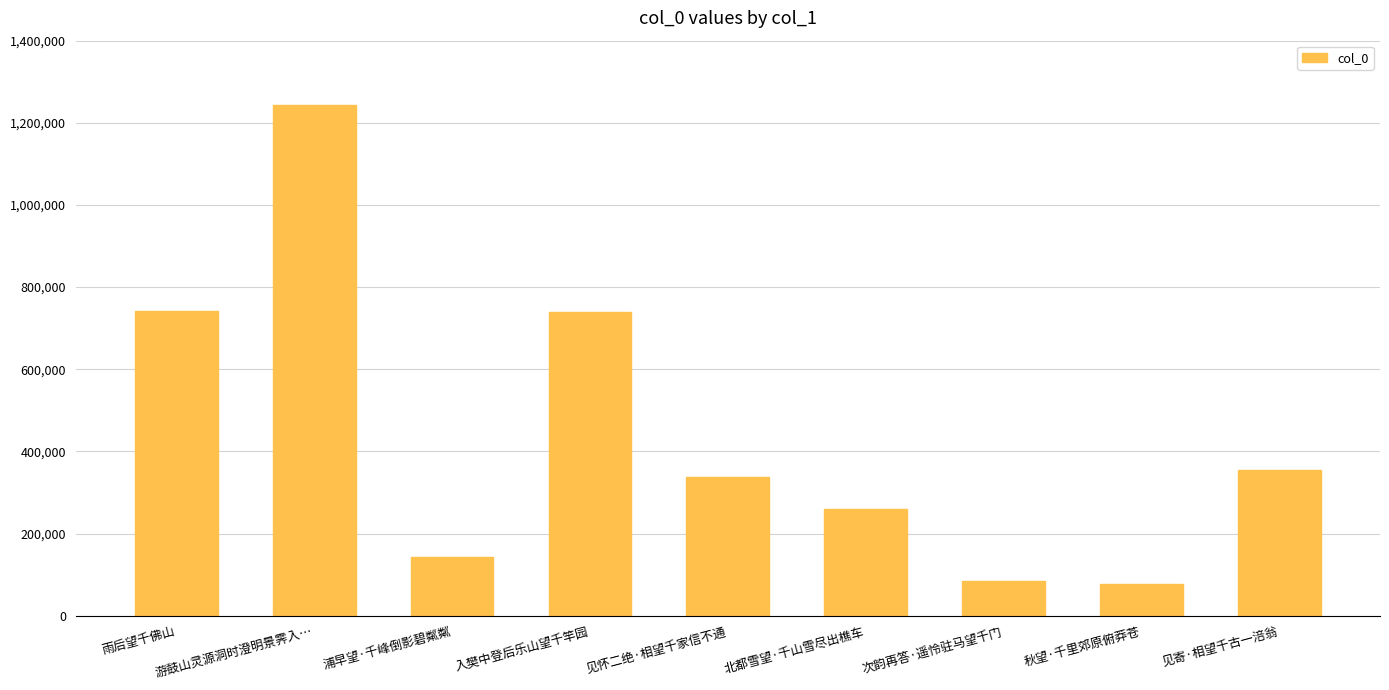

Where does the data first go above 336660?

雨后望千佛山